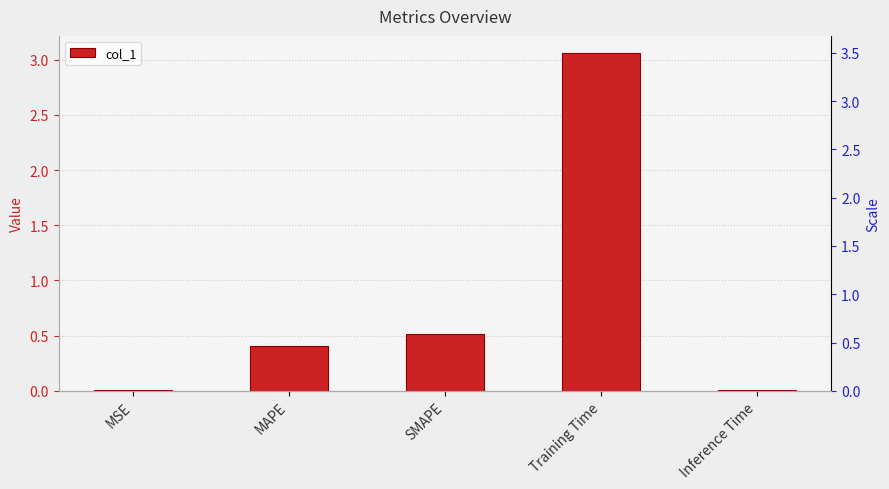

What is the label of the 4th bar from the left?

Training Time